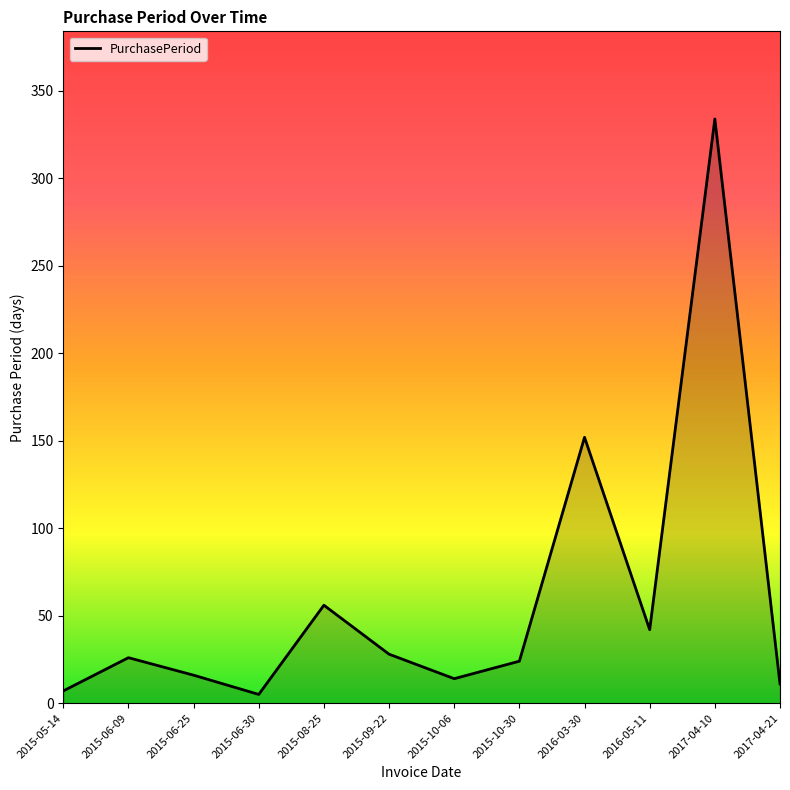

What is the change in value from 2015-09-22 to 2015-10-30?

-4